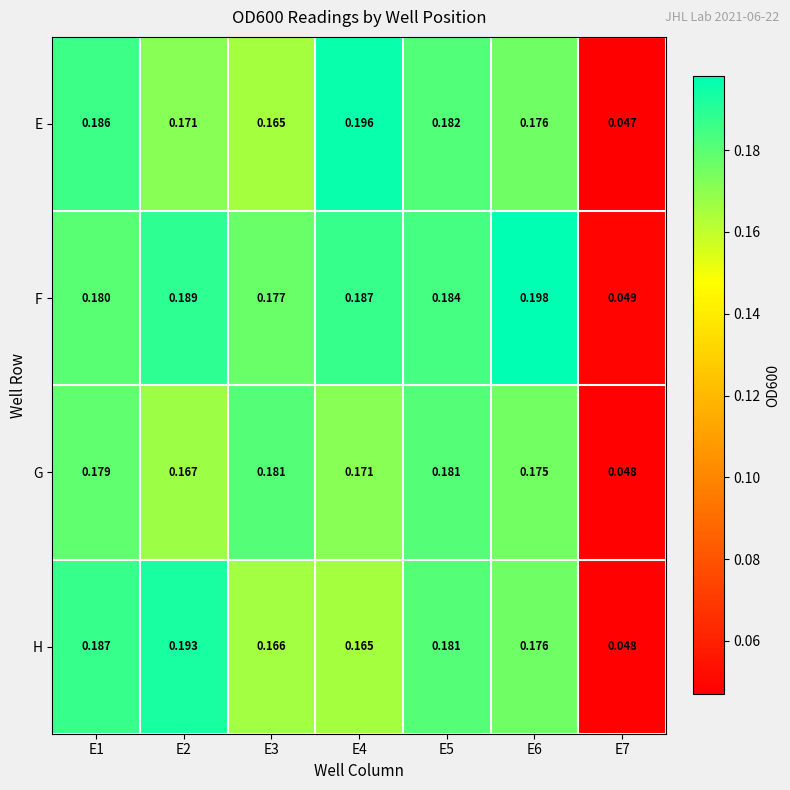

Which series has the largest total across all categories?

F